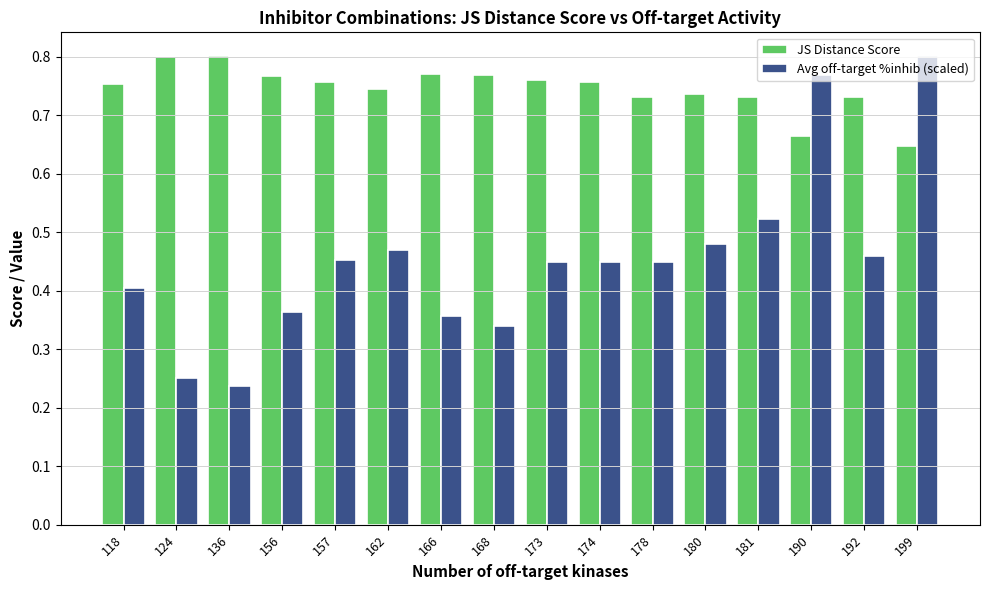

Which category has the lowest value in the JS Distance Score series?

199